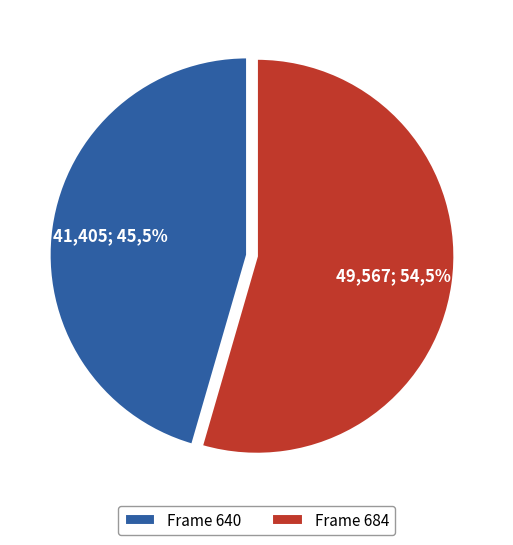

Which has a higher value, 640 or 684?

684